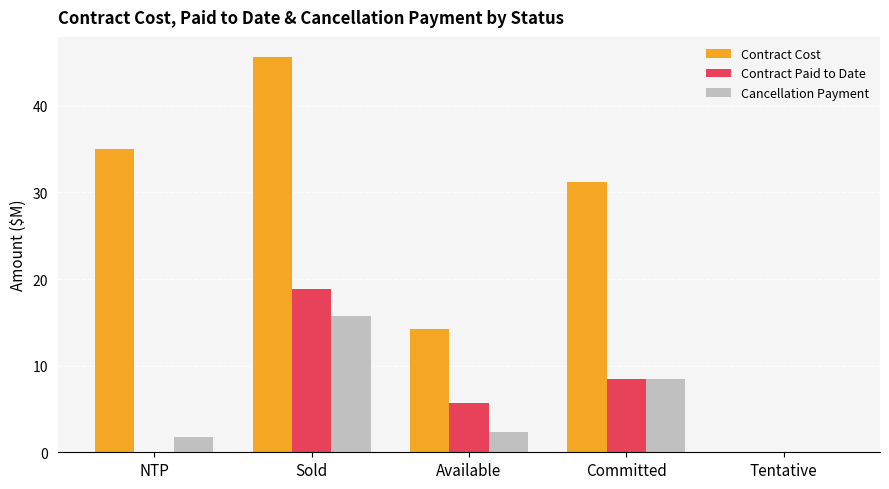

Which series has the largest range (max minus min)?

Contract Cost